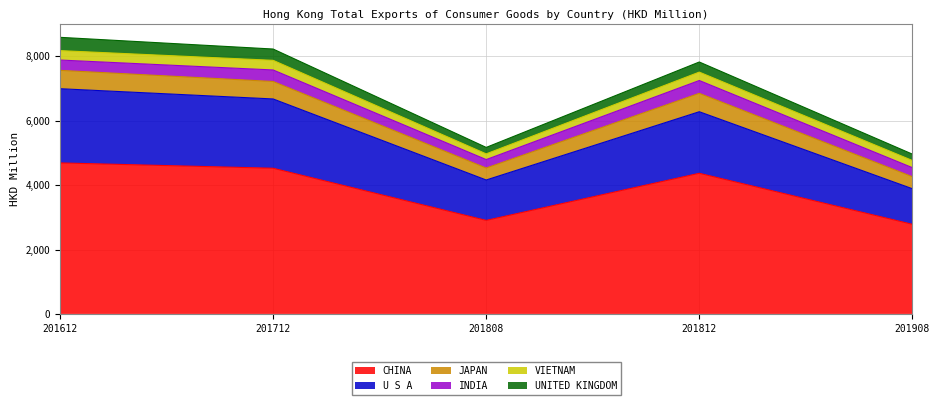

What is the lowest value of the CHINA series?

2783.9